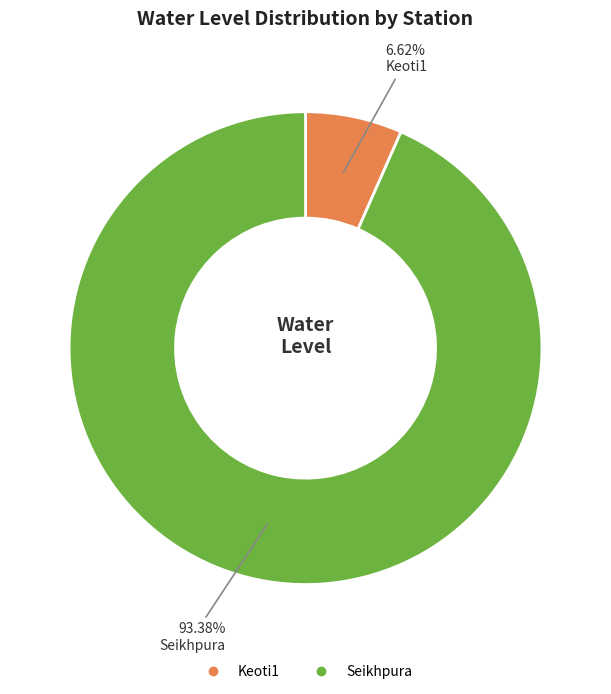

To the nearest percent, what portion does Keoti1 represent?

7%